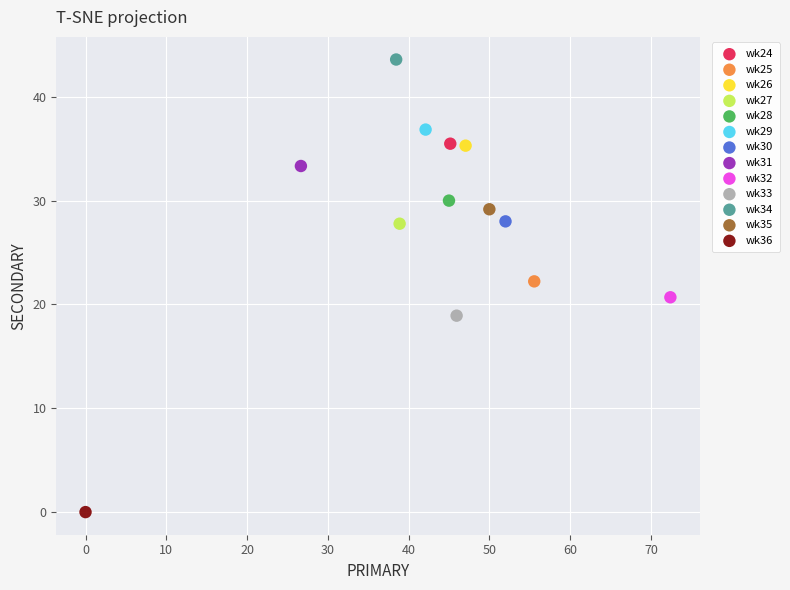

What are all the series names shown in the legend?

wk24, wk25, wk26, wk27, wk28, wk29, wk30, wk31, wk32, wk33, wk34, wk35, wk36